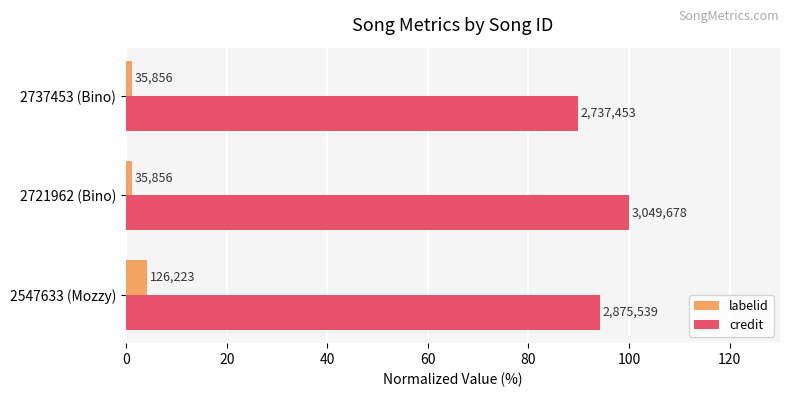

What is the value of the labelid bar at the 1st from the left?

4.1